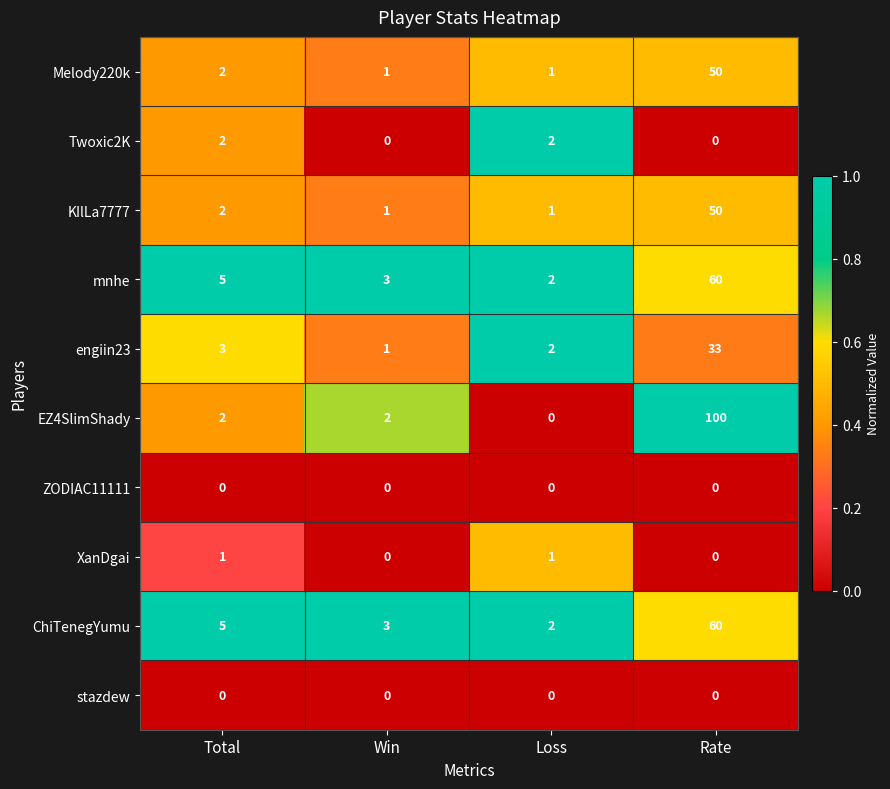

True or false: stazdew has a value of 0 at Rate.

True